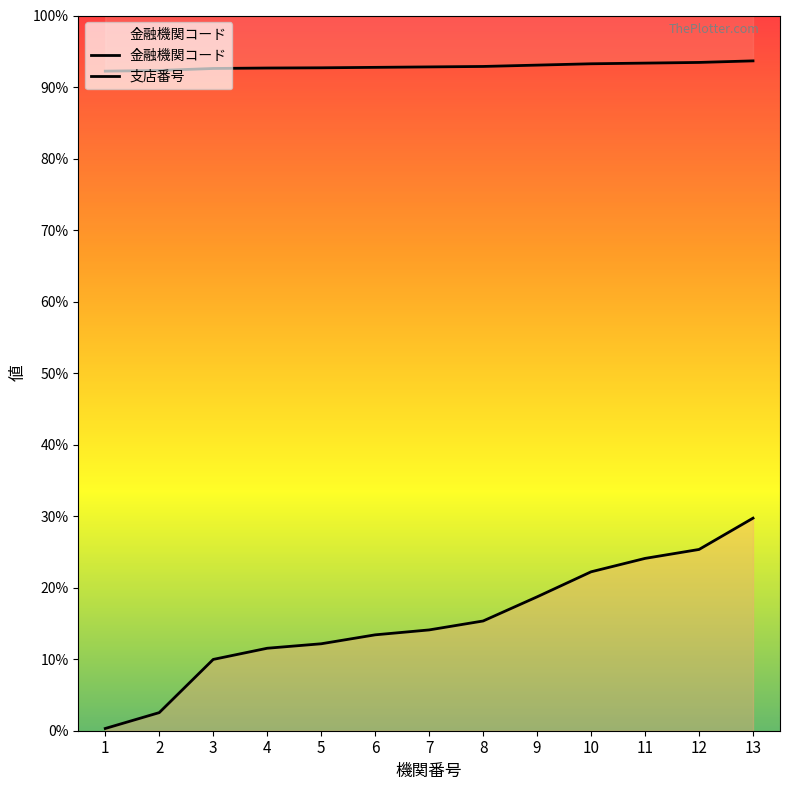

What is the difference between the maximum and second lowest values in the 支店番号 series?

870